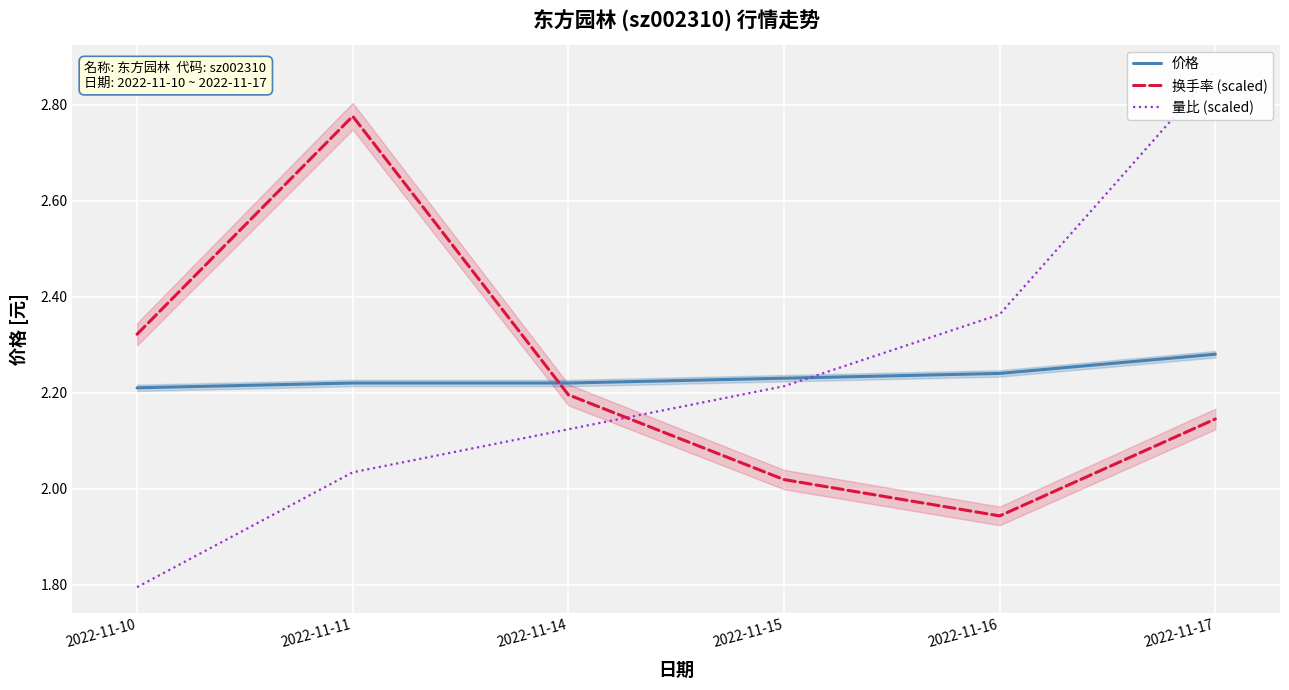

True or false: 价格 has a value of 2.3 at 2022-11-17.

True